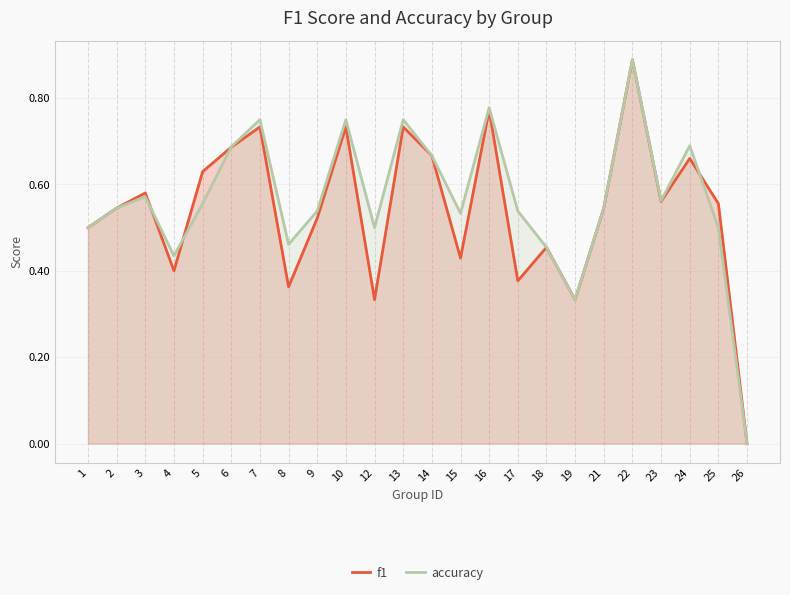

How many accuracy values are between 0 and 1?

24